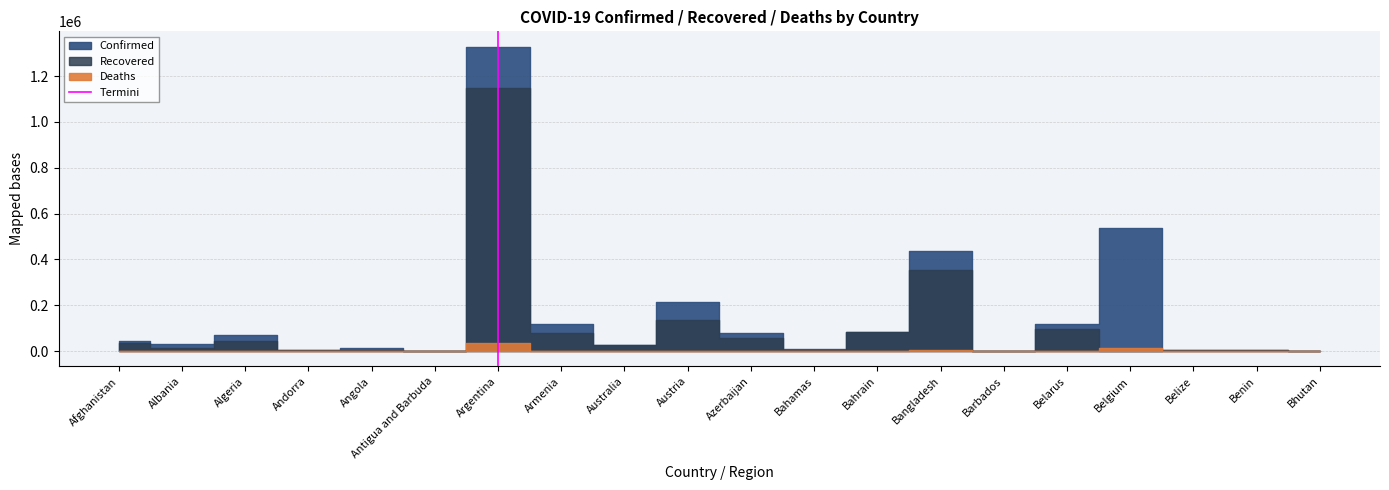

True or false: the data shows 0 at Argentina.

False